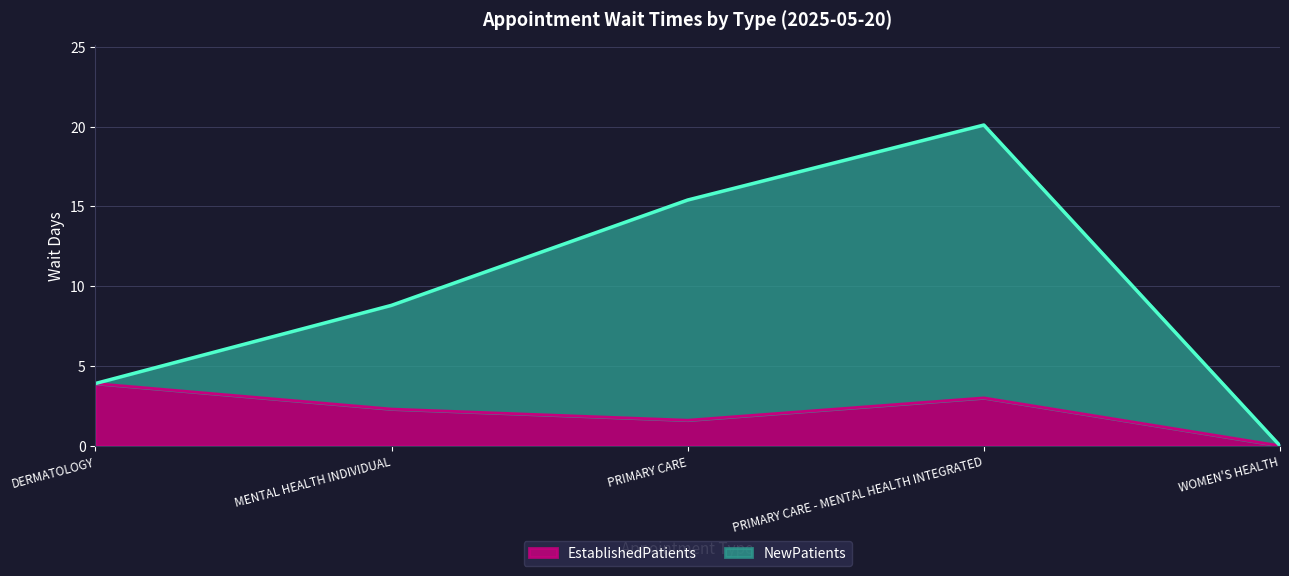

What are all the series names shown in the legend?

EstablishedPatients, NewPatients